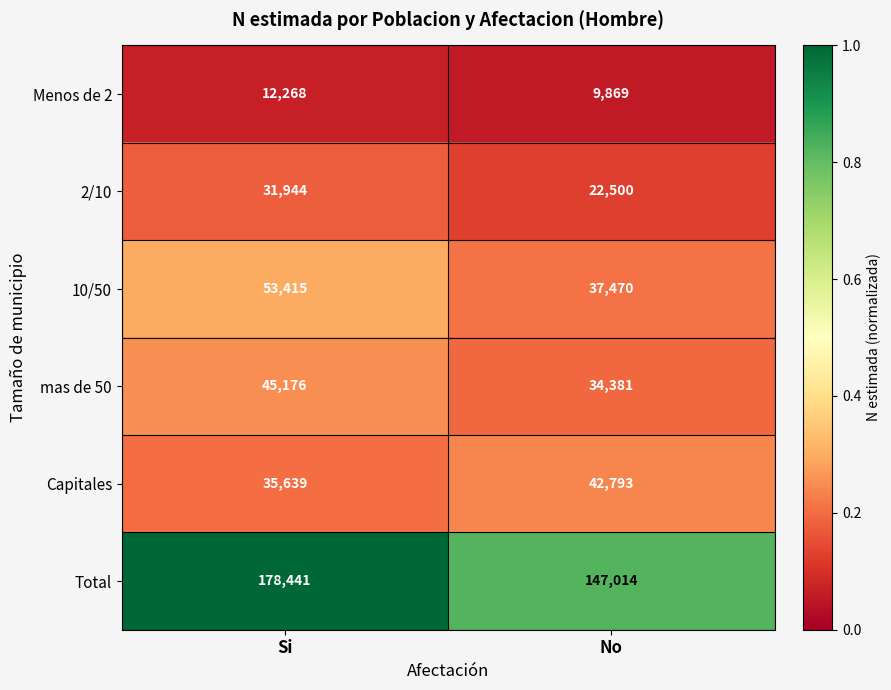

The value of mas de 50 at Si is 45176. True or false?

True